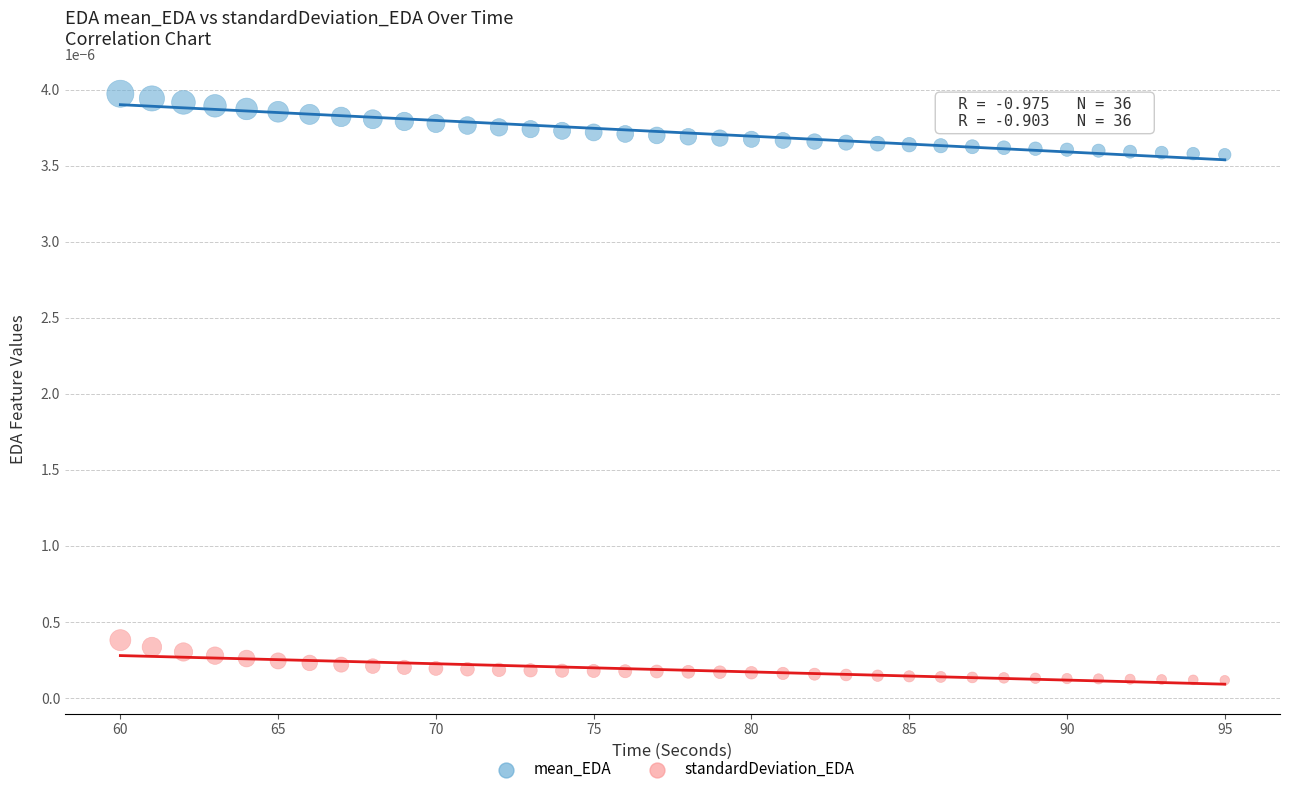

Across all data points, what is the range of X values (max minus min)?

35.0